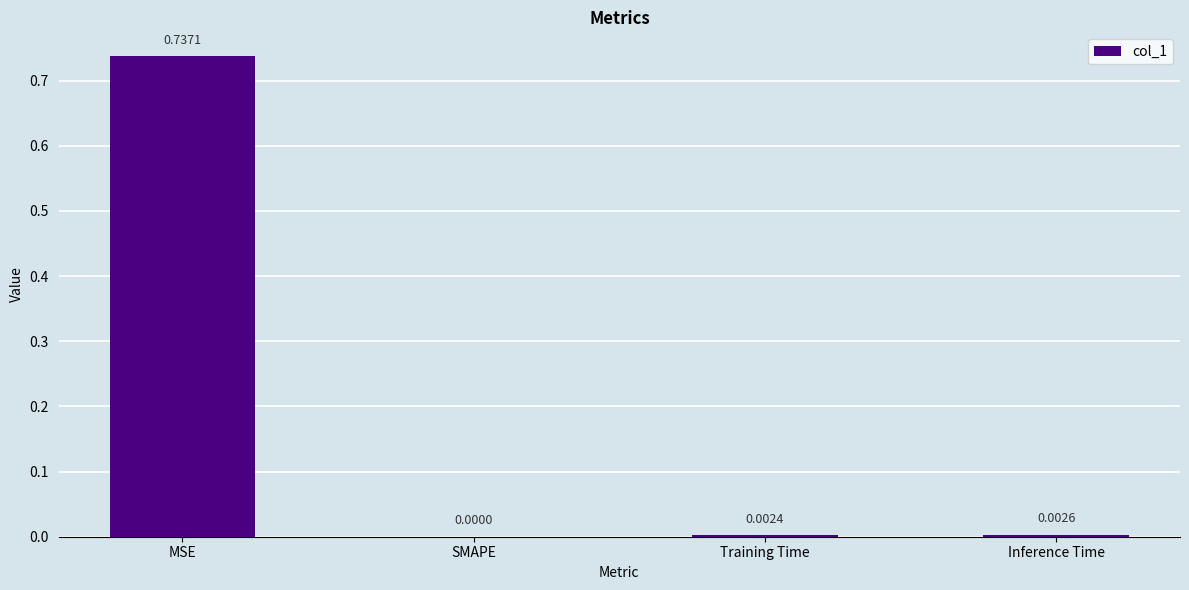

At which label is the value closest to 0?

SMAPE